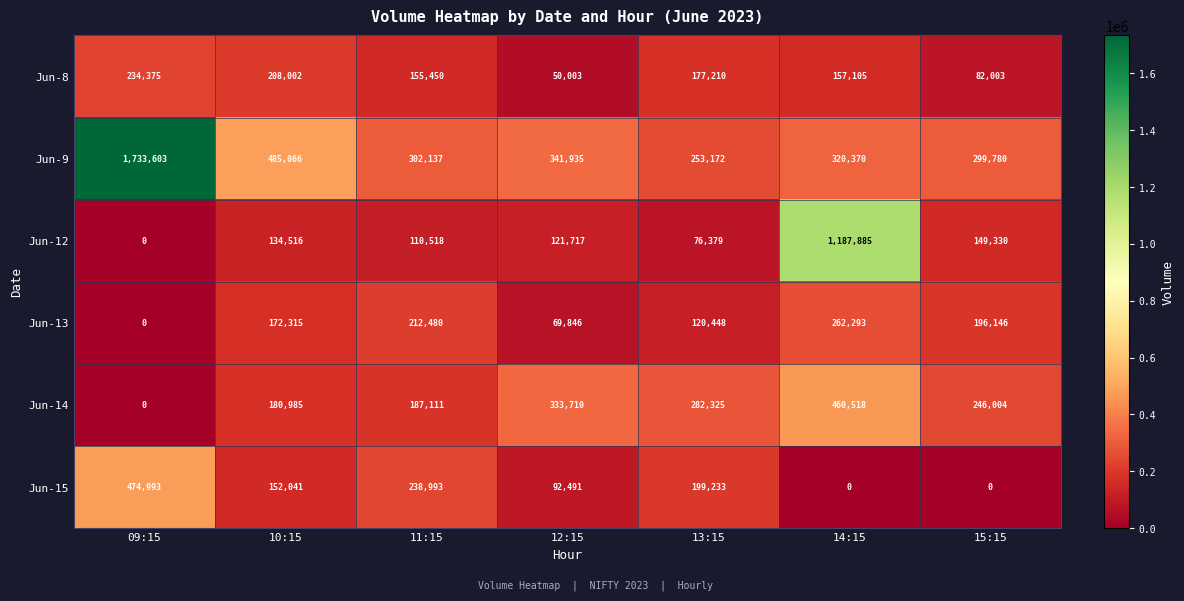

True or false: Jun-9 has a value of 129730 at 13:15.

False